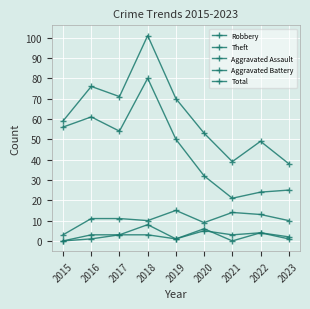

How many interior local valleys does the Aggravated Assault series have?

2